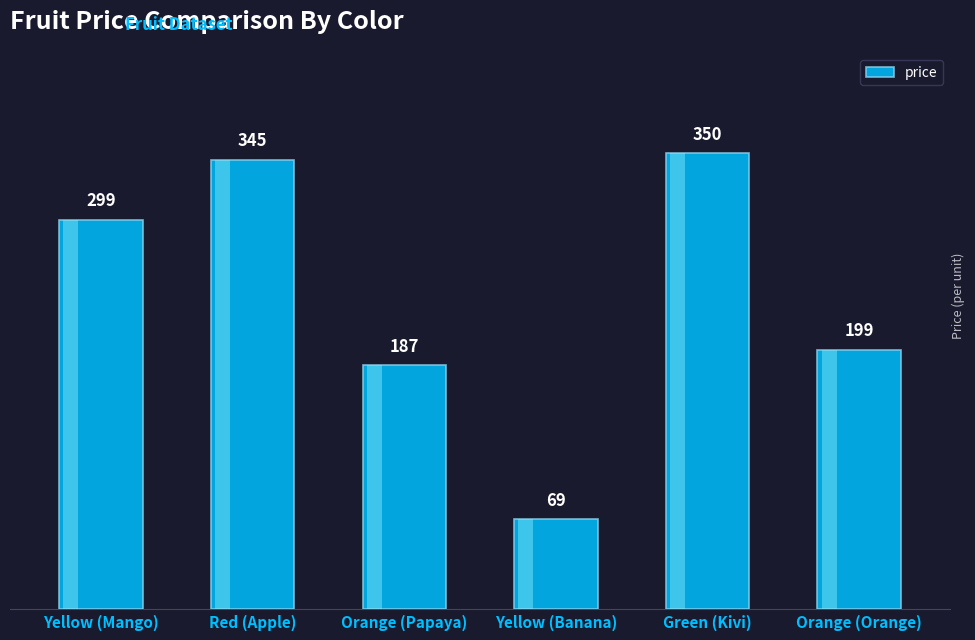

Between Green (Kivi) and Orange (Papaya), which is larger?

Green (Kivi)